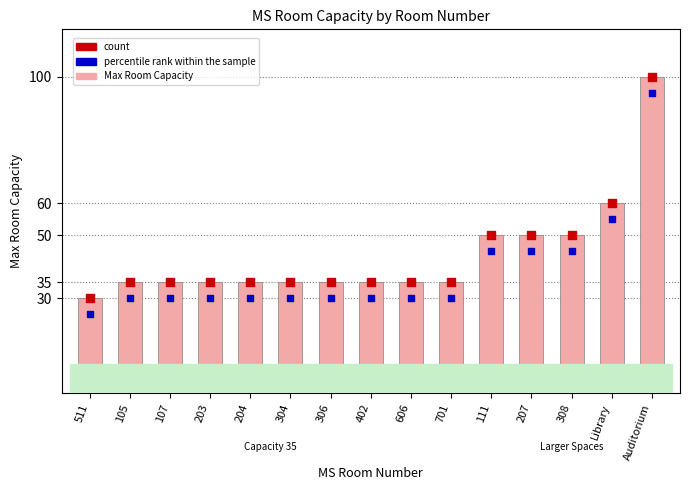

Which series contains the lowest Y value?

percentile rank within the sample